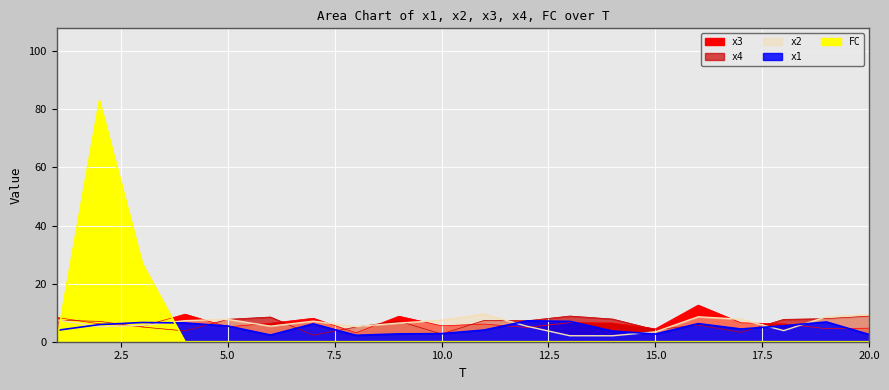

True or false: x2 and x1 cross at least once.

True